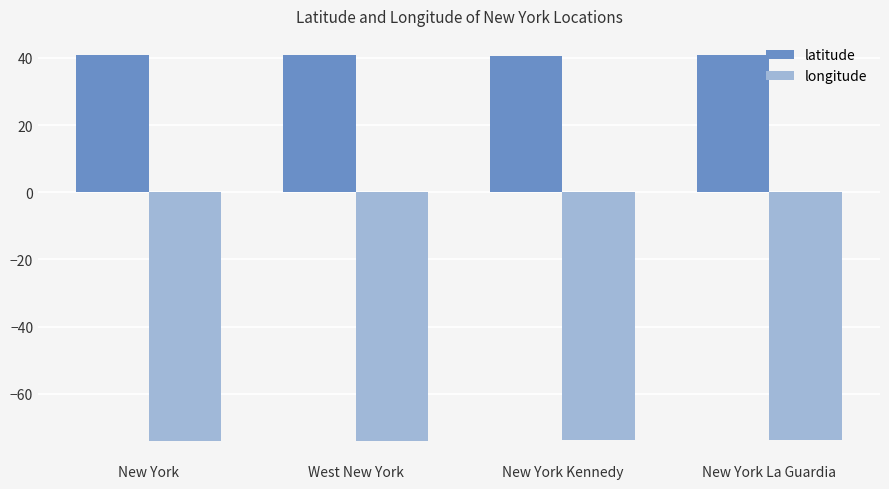

What is the spread (max minus min) of values at New York La Guardia?

114.6